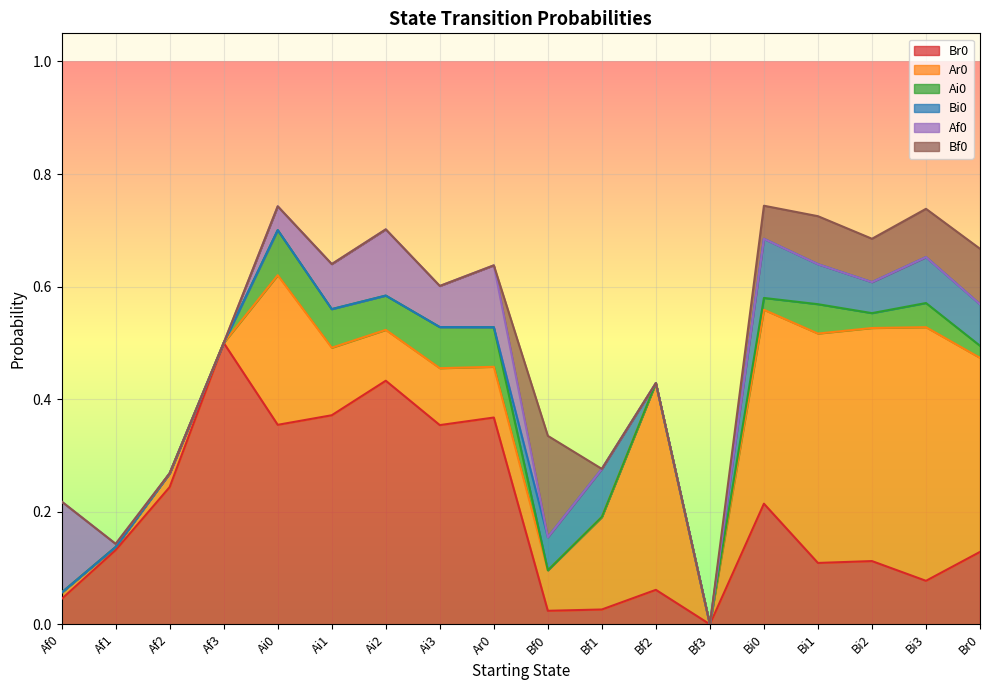

At which category does the chart reach its peak across all series?

Af3